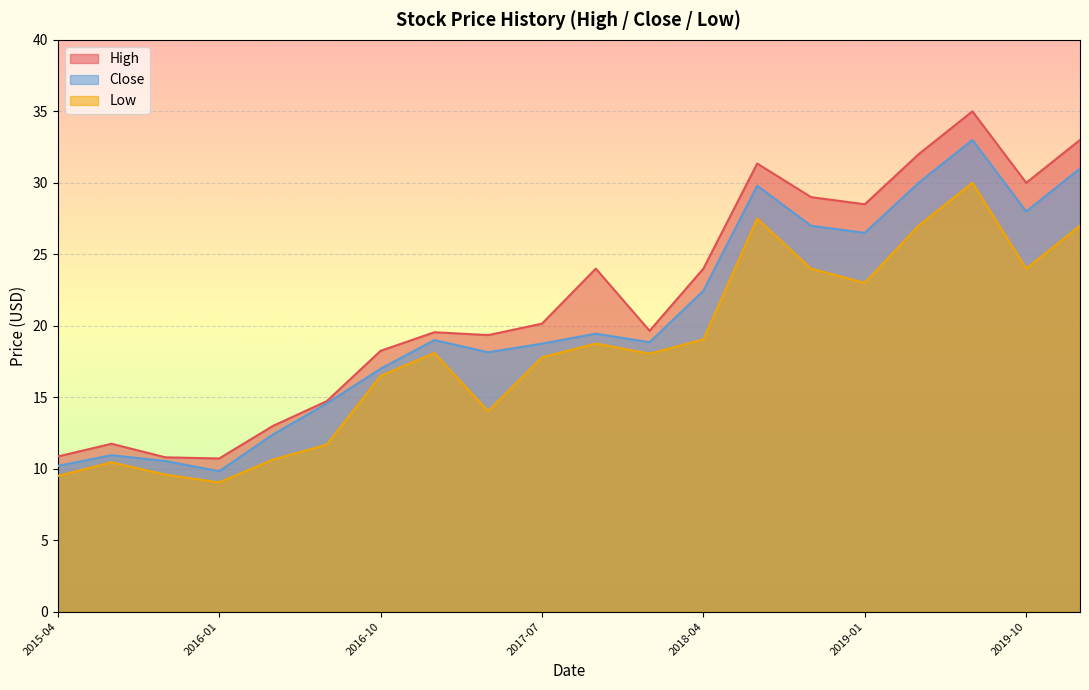

Rank the series at 2016-10 from lowest to highest value.

Low, Close, High